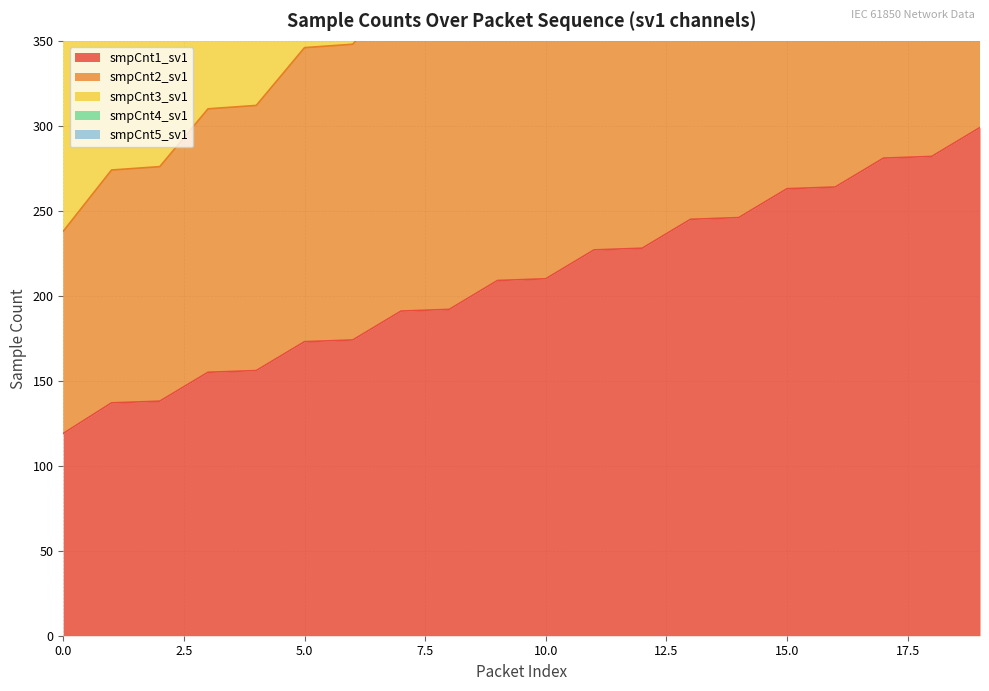

What are all the series names shown in the legend?

smpCnt1_sv1, smpCnt2_sv1, smpCnt3_sv1, smpCnt4_sv1, smpCnt5_sv1